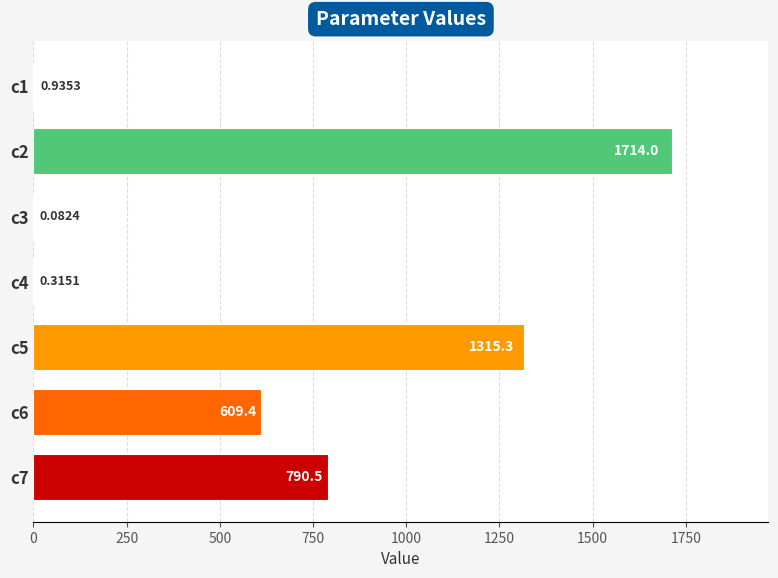

What is the change in value from c2 to c3?

-1713.9